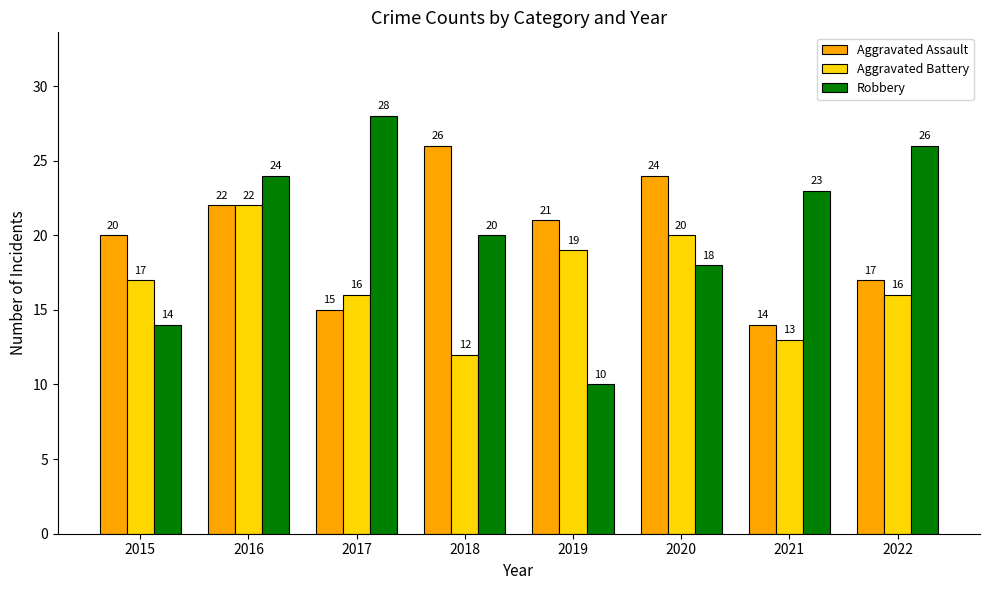

What is the minimum value shown in the chart?

10